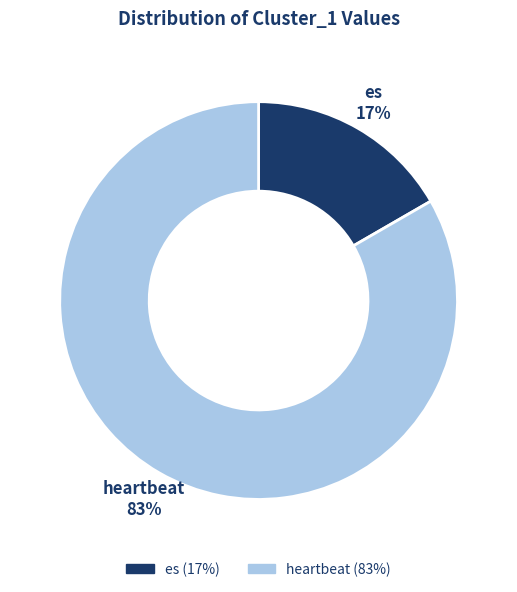

Which slice is the smallest?

es